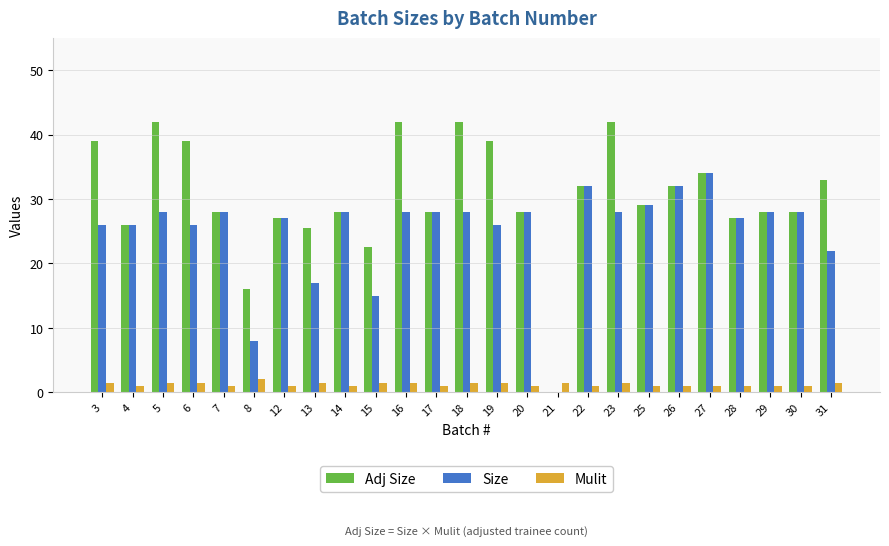

Is the value of Size at 12 greater than the value of Mulit at 21?

Yes